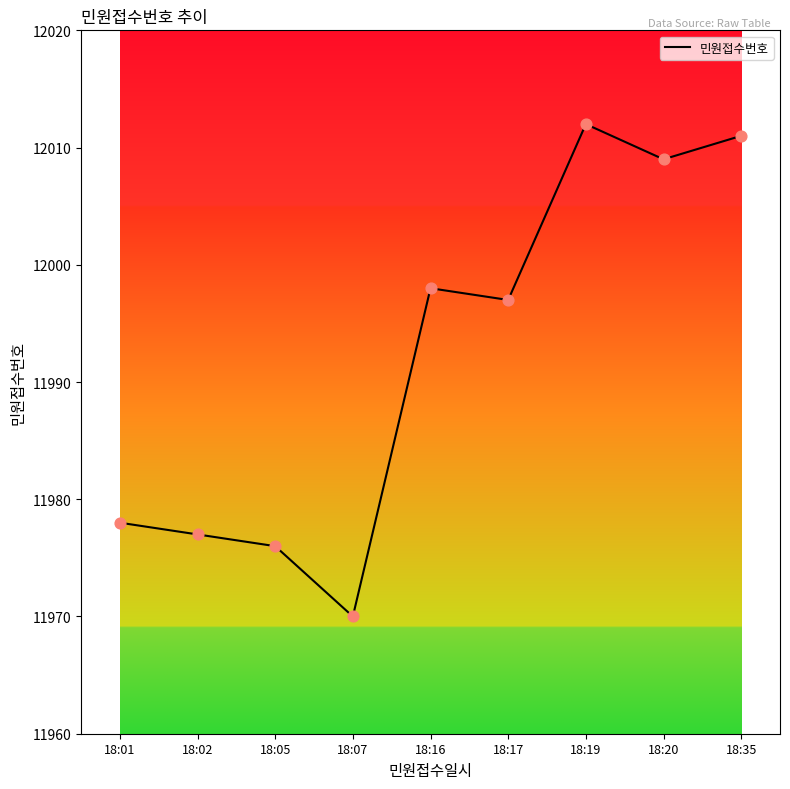

What is the change in value from 18:01 to 18:02?

-1